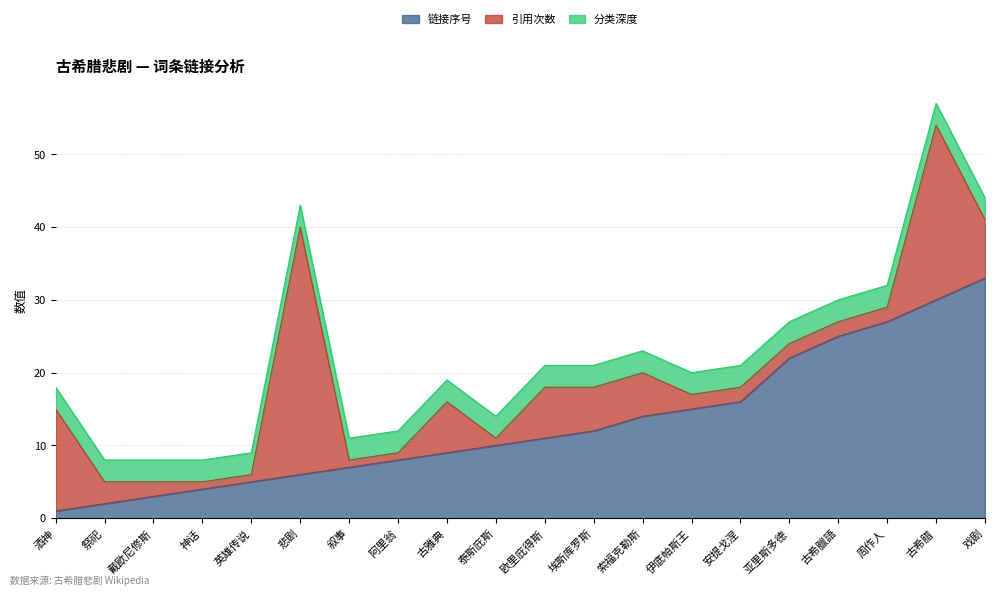

What is the sum of all 引用次数 values?

126